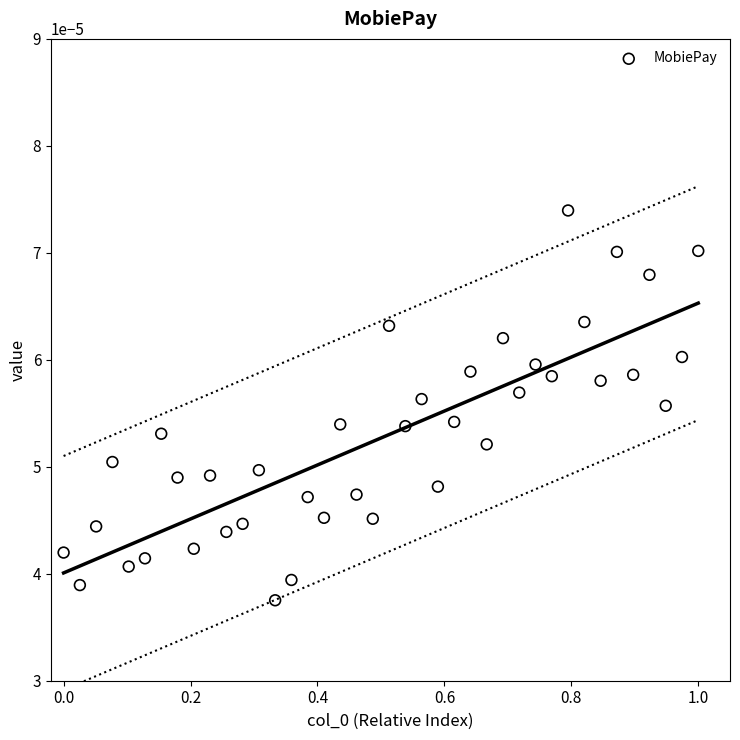

What is the range of X values (max minus min)?

1.0